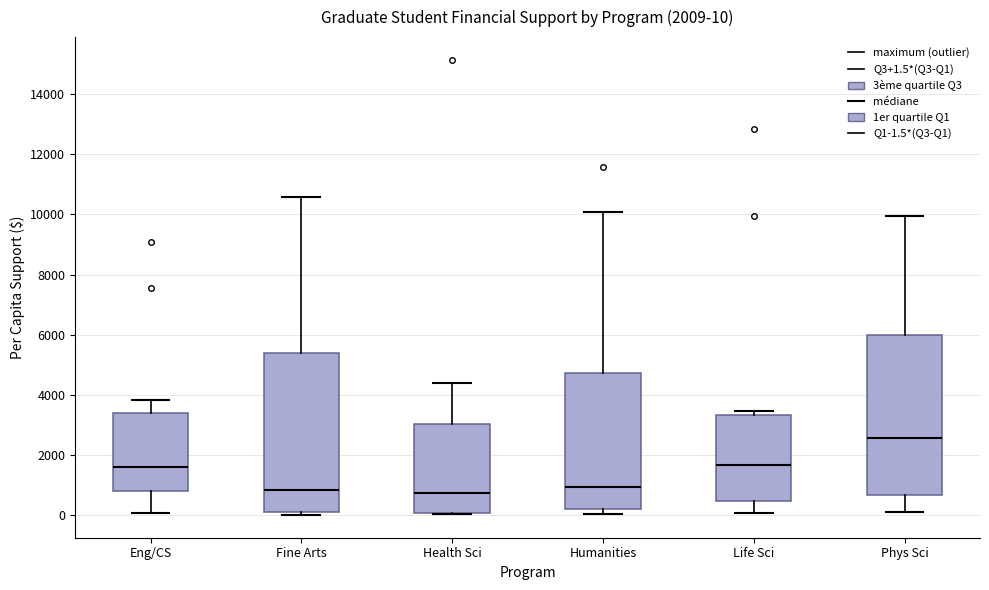

Which box has the highest median line?

Phys Sci